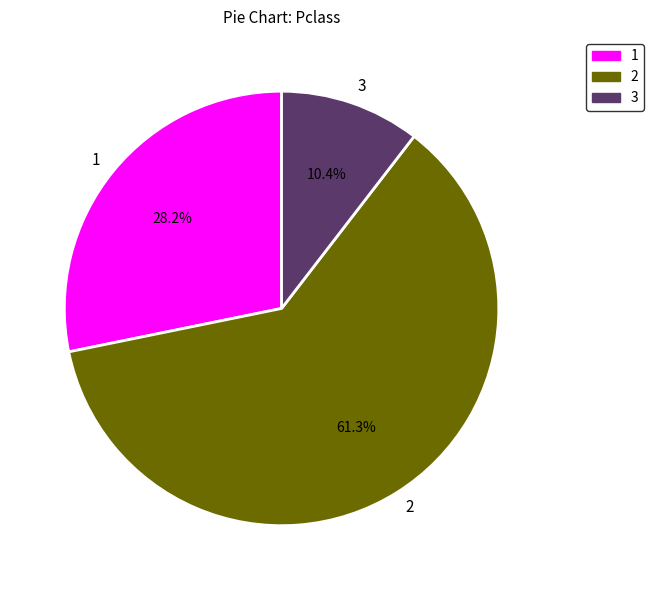

What percentage do 3 and 2 together represent?

71.8%